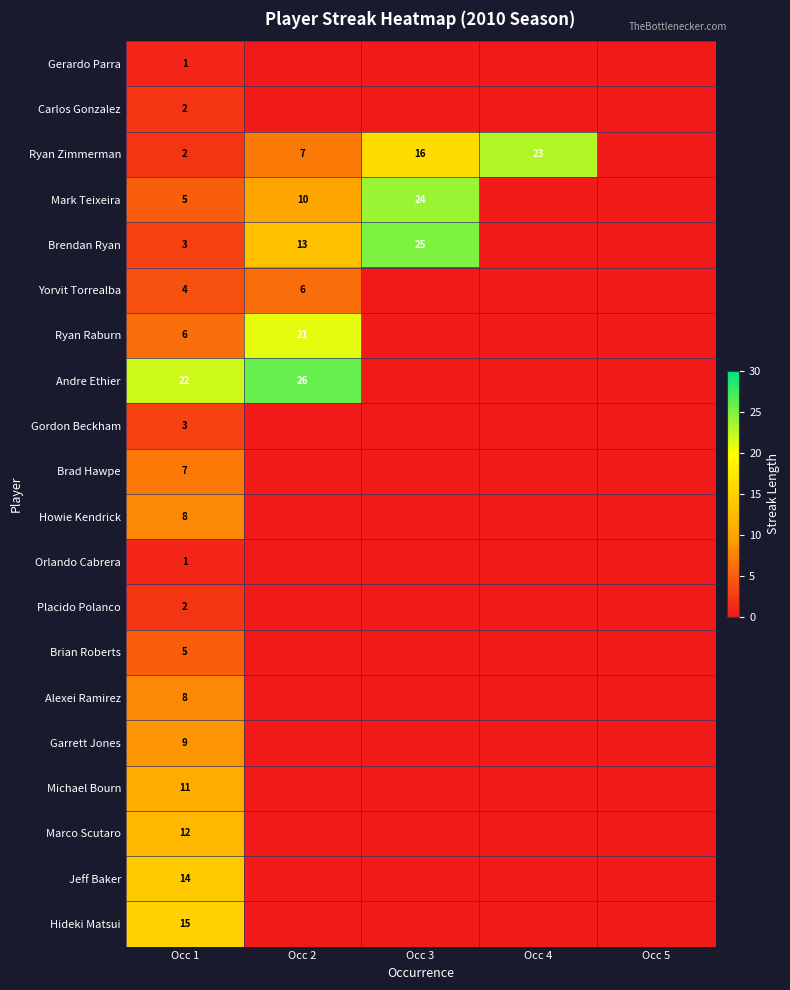

True or false: Orlando Cabrera has a value of 0 at Occ 5.

True